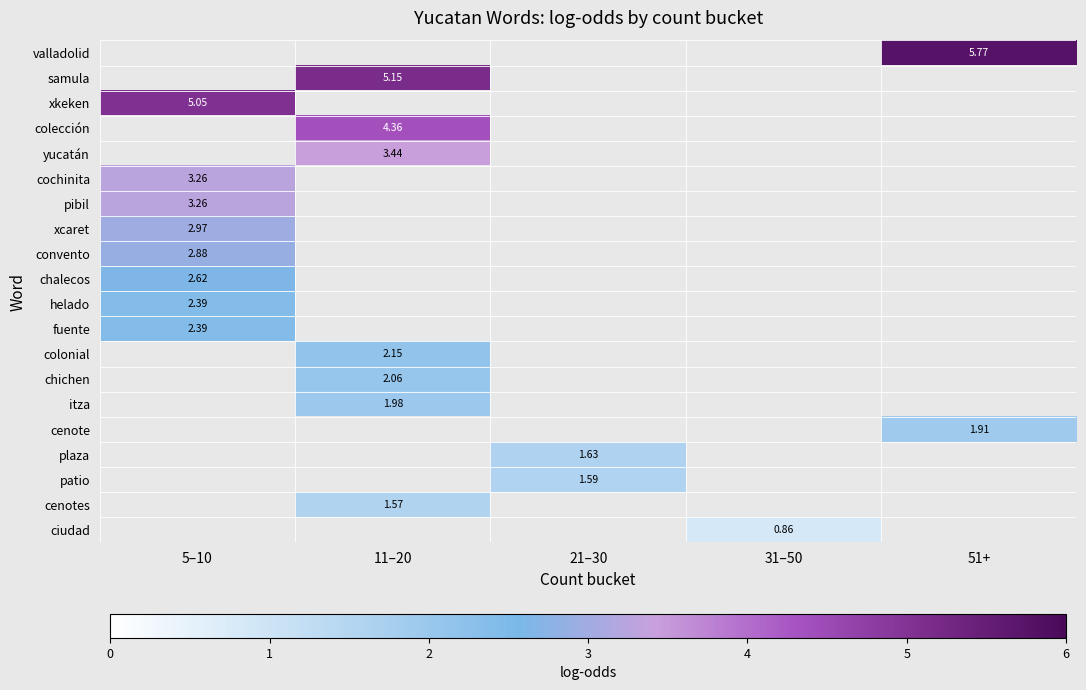

How many data points does each series have?

5